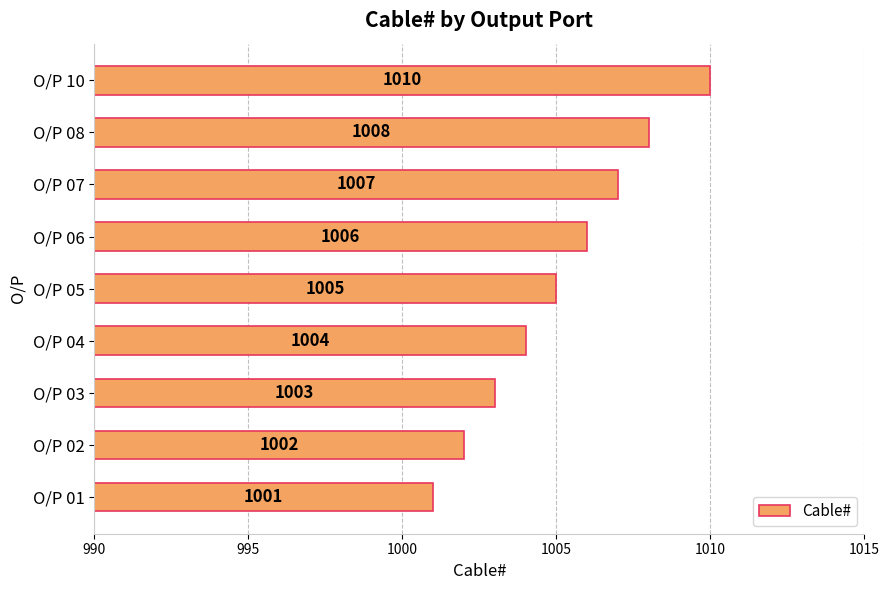

Is it true that the value at O/P 06 is 1006?

True